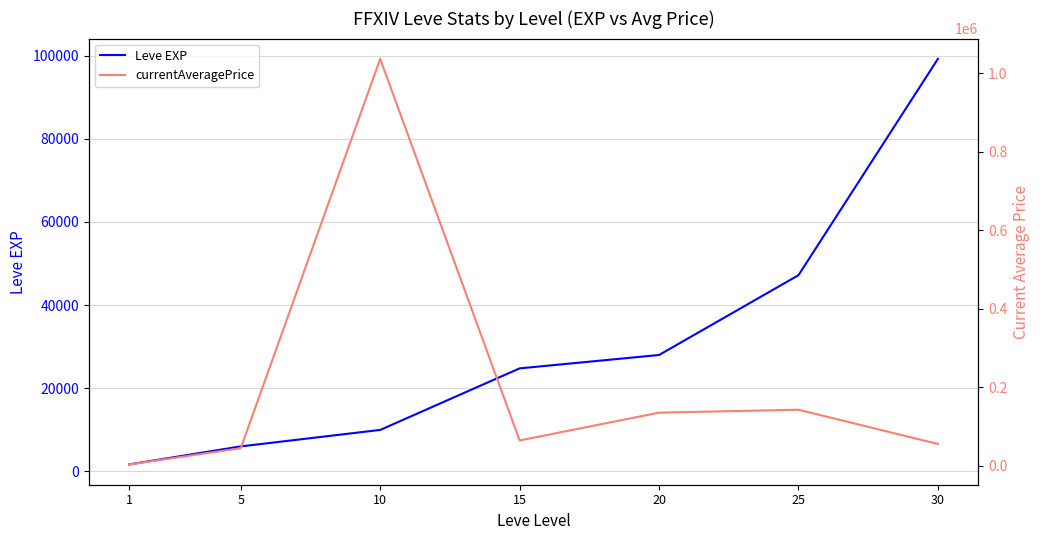

Which category has the highest value across all series?

10